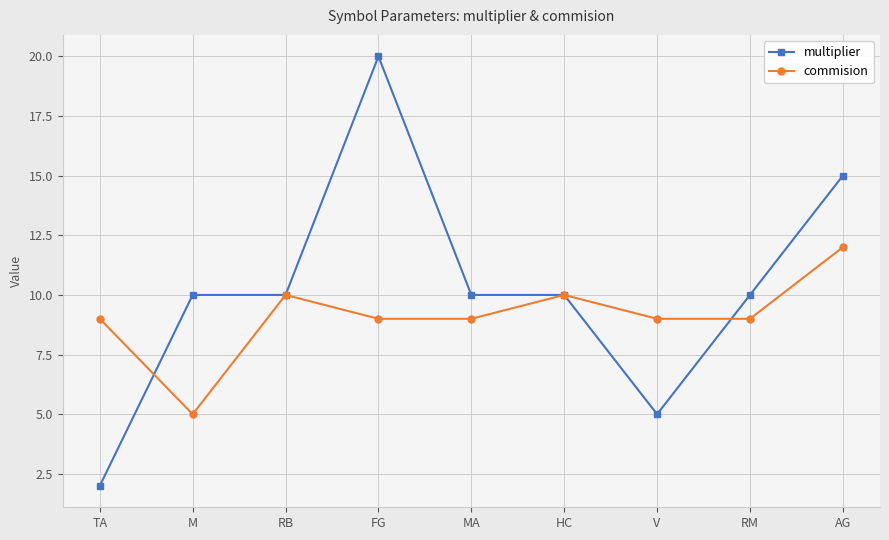

Where do commision and multiplier first cross each other?

TA and M